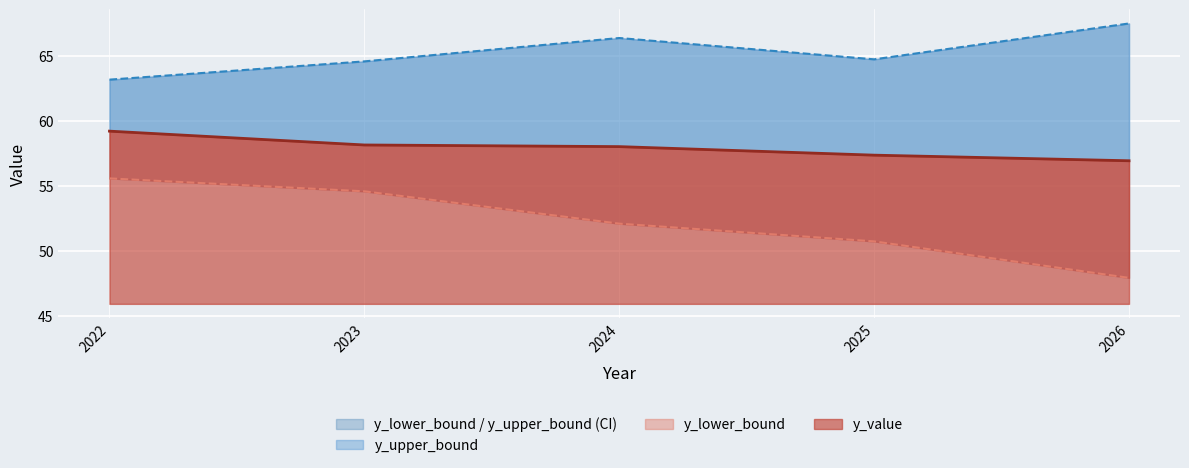

The value of y_upper_bound at 2023 is 64.6. True or false?

True